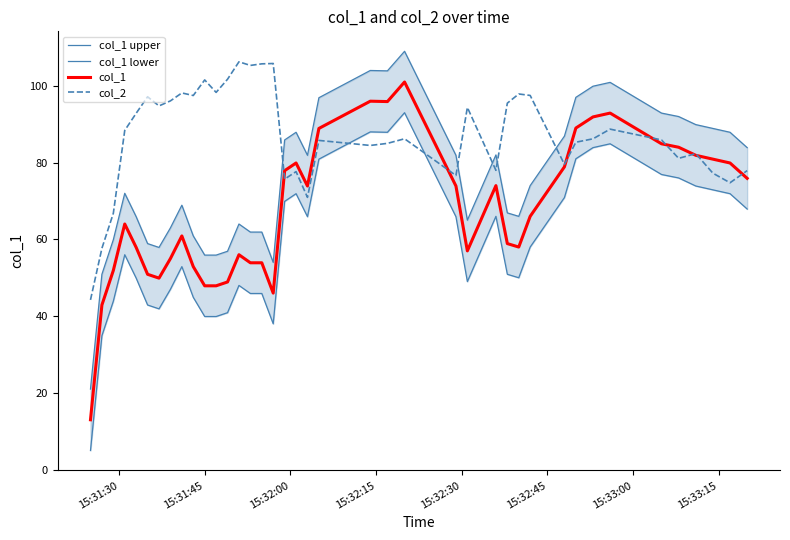

What is the smallest value displayed?

5.0